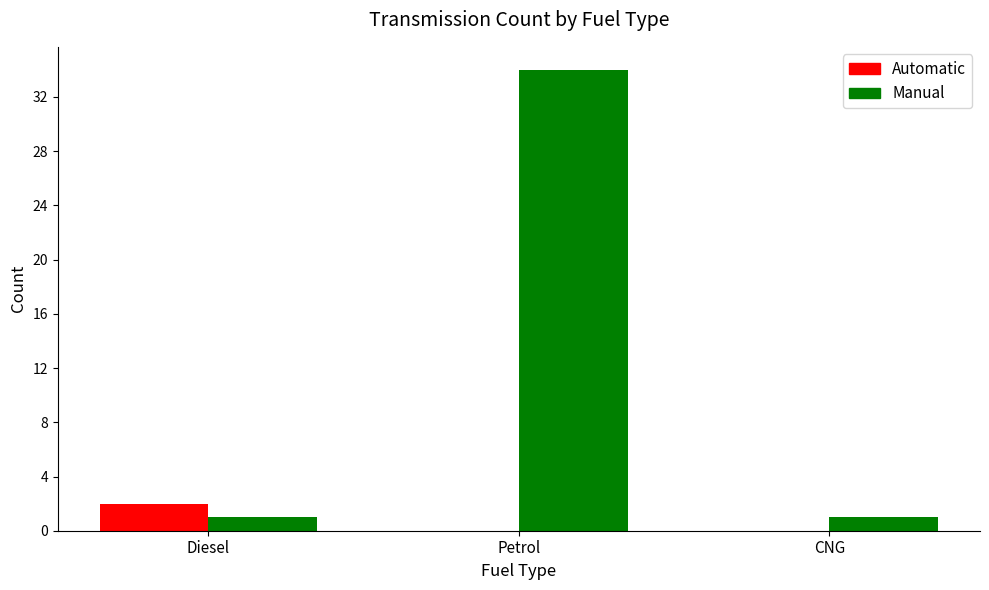

Which series has the widest spread of values?

Manual